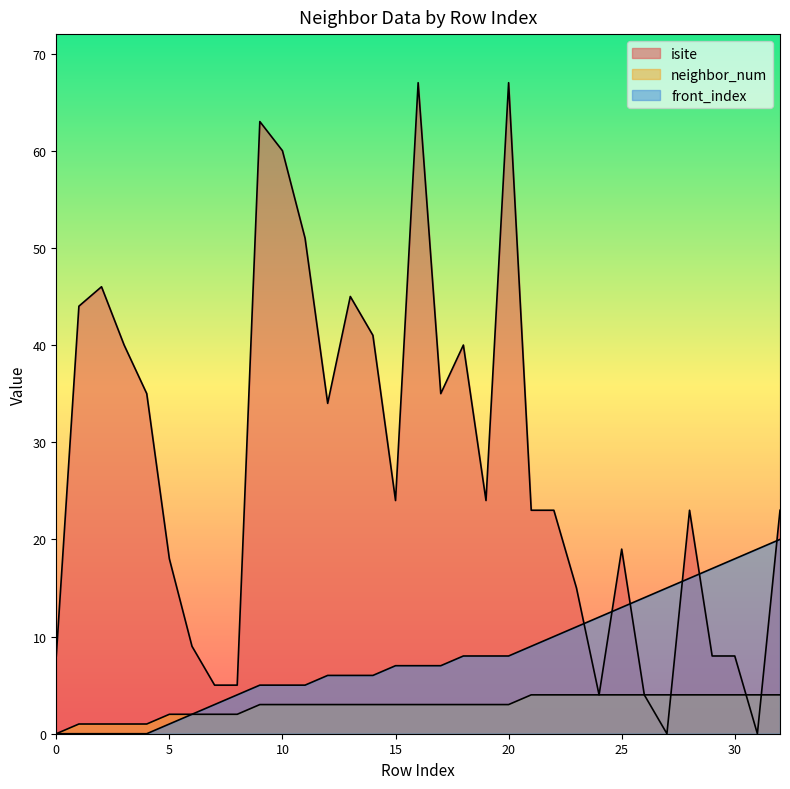

In isite, how many points are higher than both neighbors (excluding endpoints)?

8